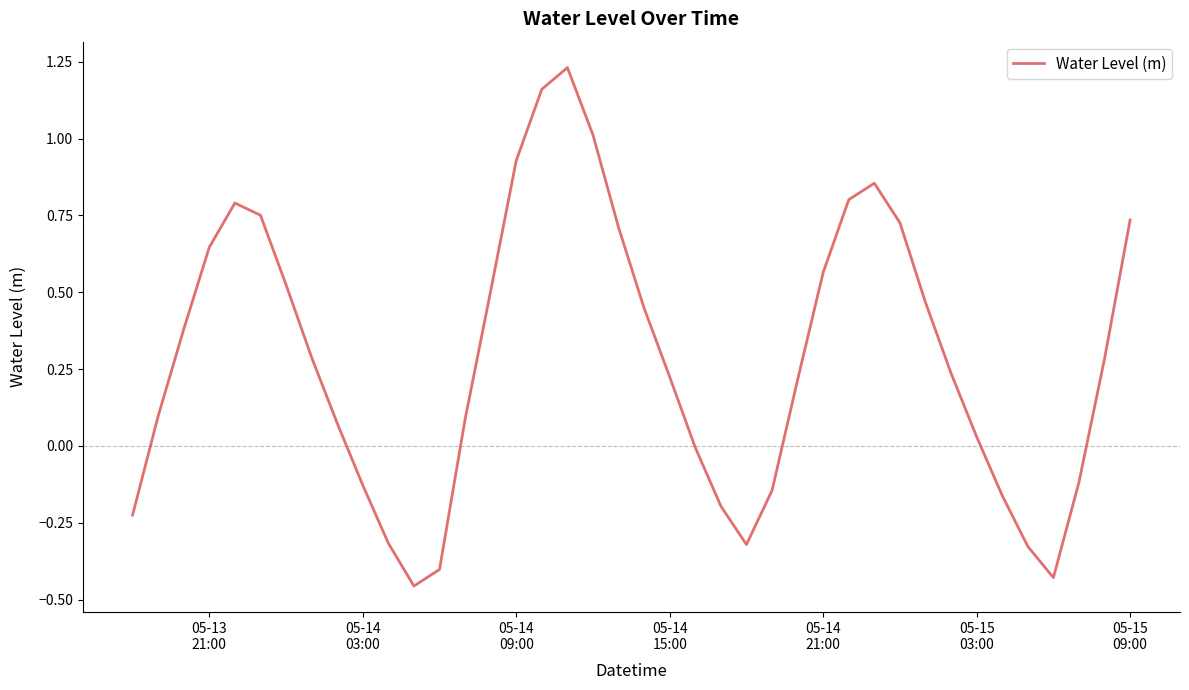

What is the sum of all values?

11.5